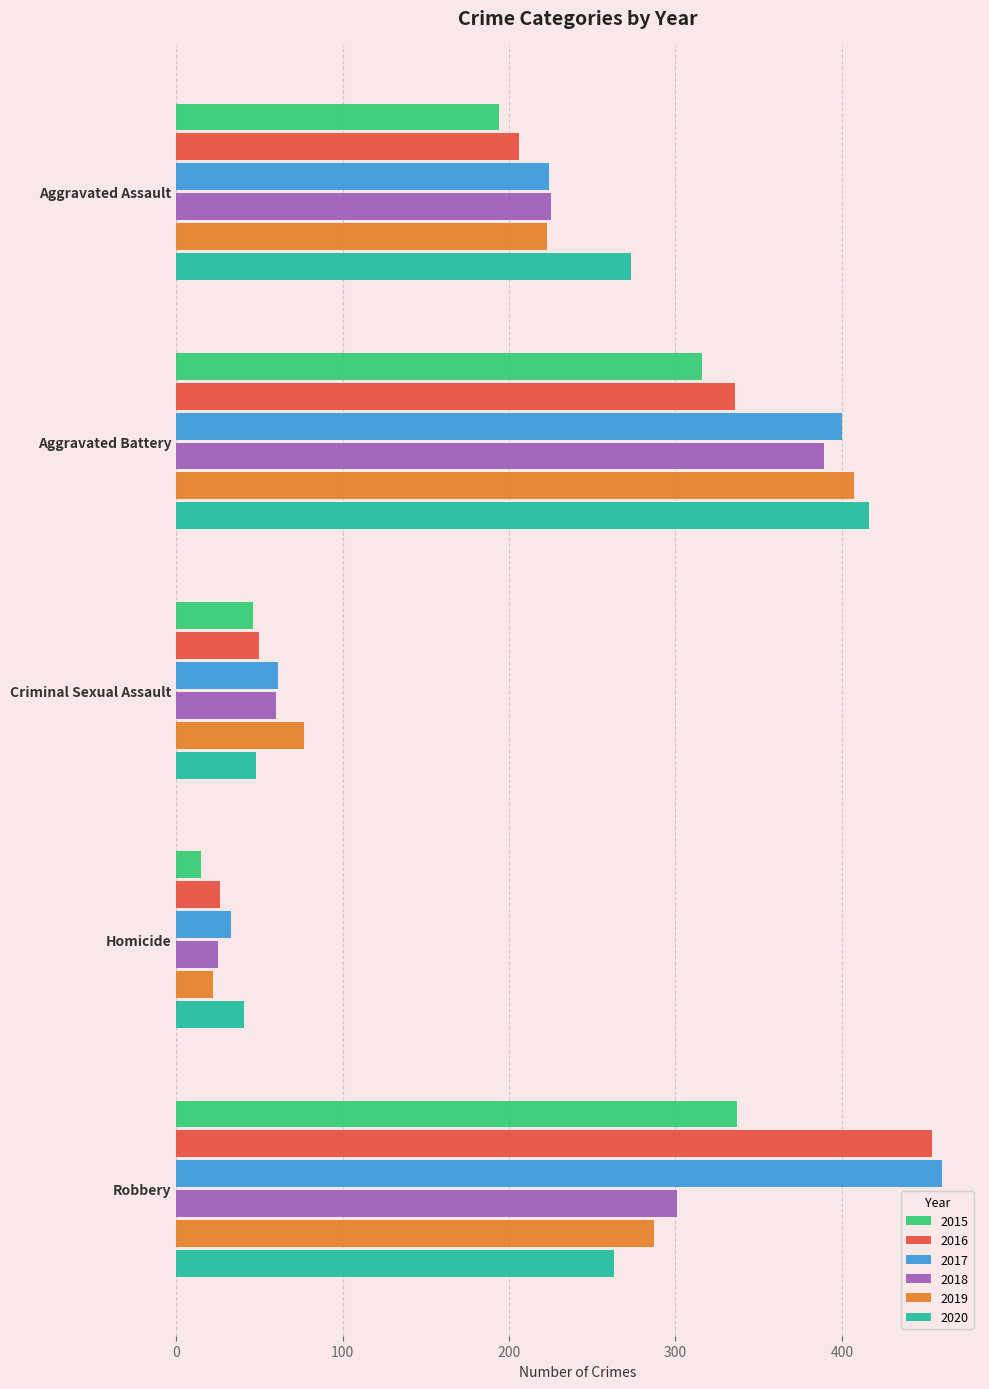

What is the difference between the second highest and minimum values in the 2016 series?

310